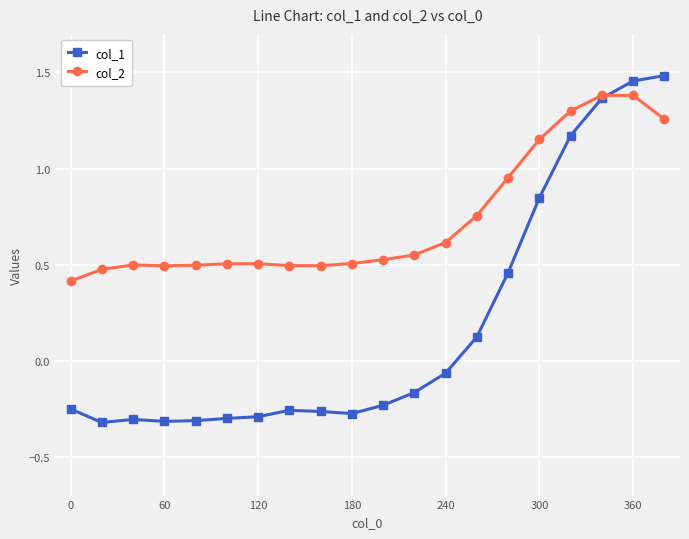

Which series has the largest range (max minus min)?

col_1